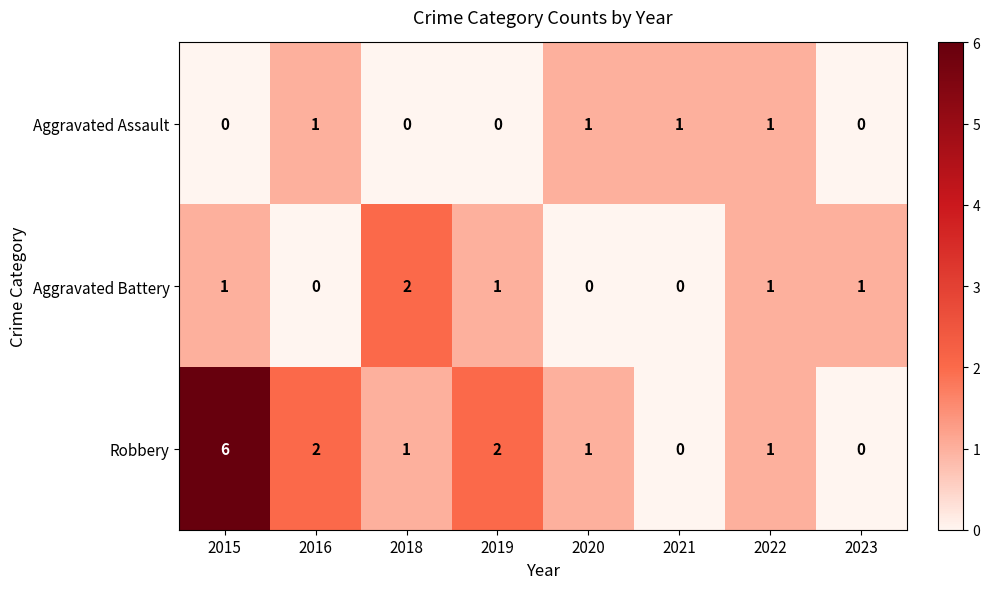

Count the Aggravated Battery values in the range 0 to 1.

7